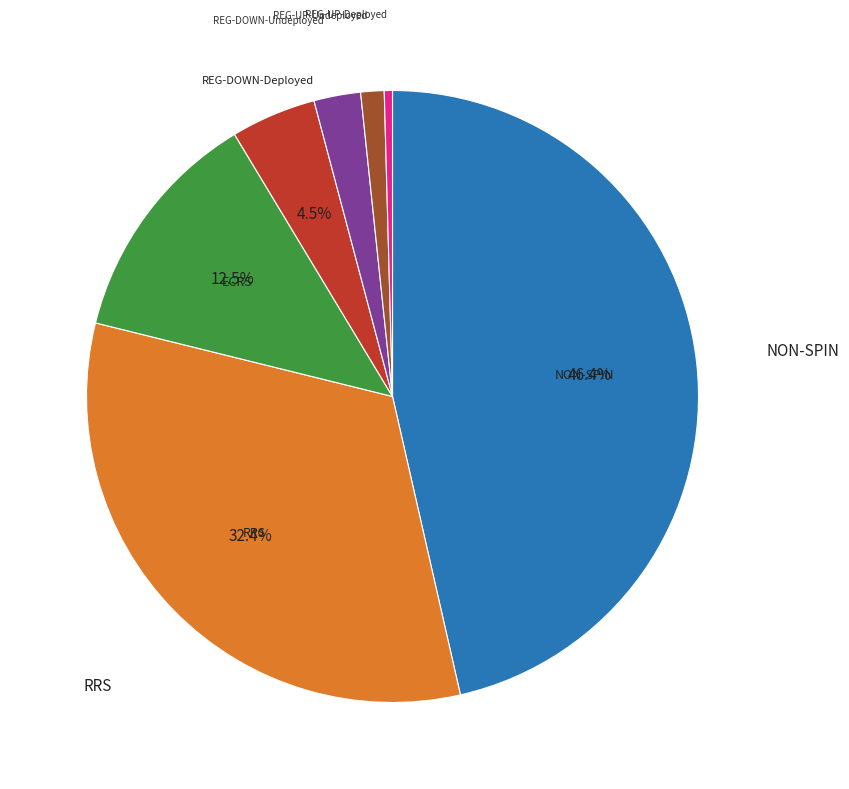

Is there a majority slice in this chart?

No